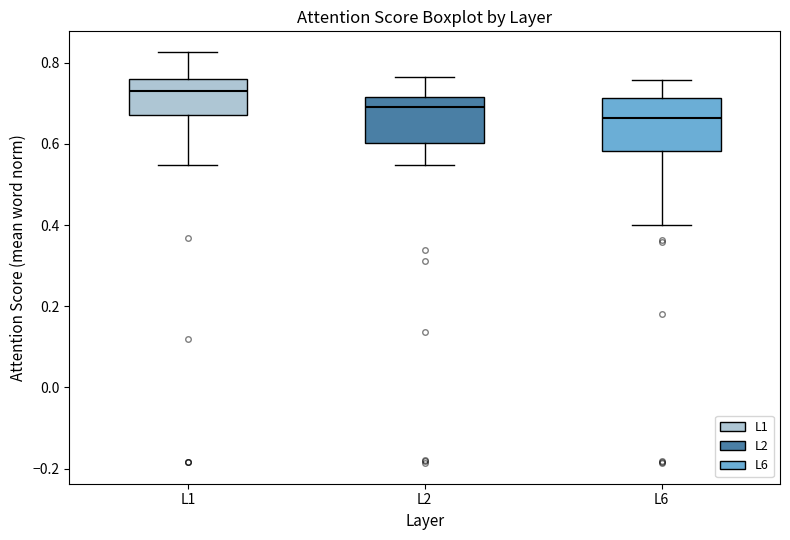

Where is the lower edge of the box for L6 on the y-axis? The values are not printed on the chart, so give them approximately, as read against the axis.

0.58